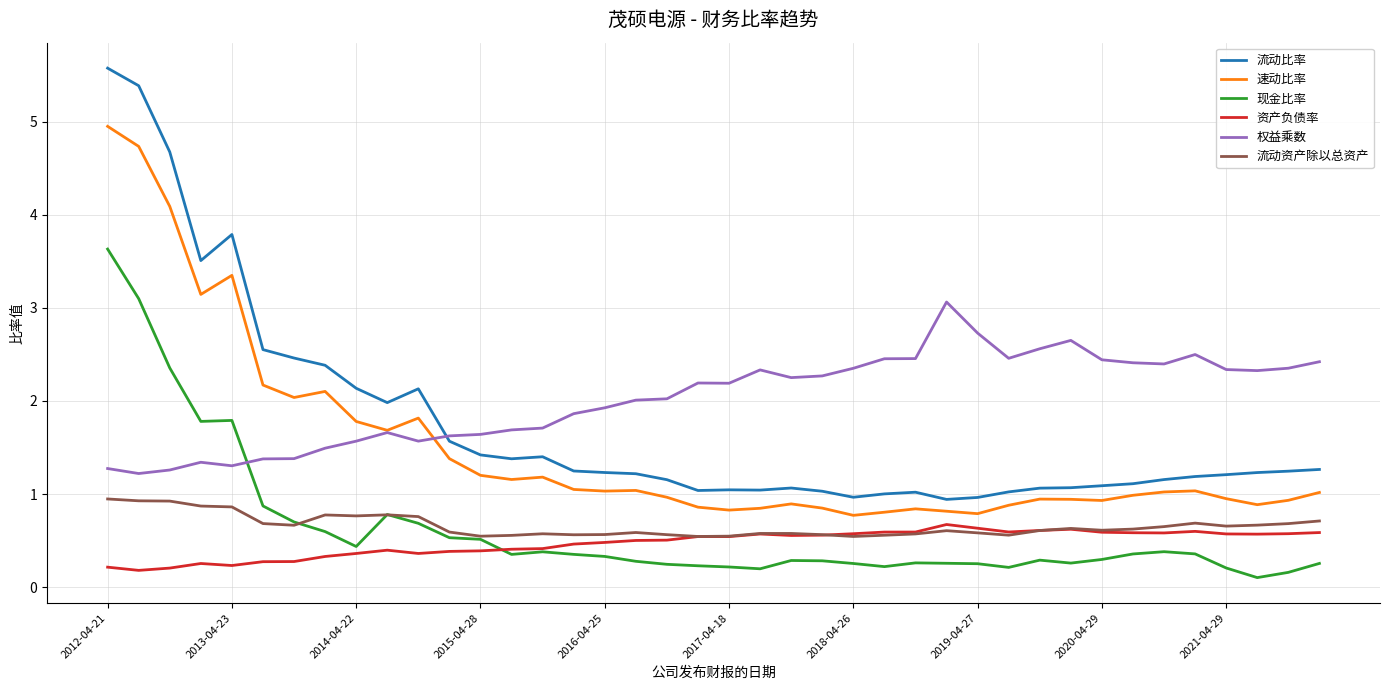

Rank the series by their maximum value, from highest to lowest.

流动比率, 速动比率, 现金比率, 权益乘数, 流动资产除以总资产, 资产负债率